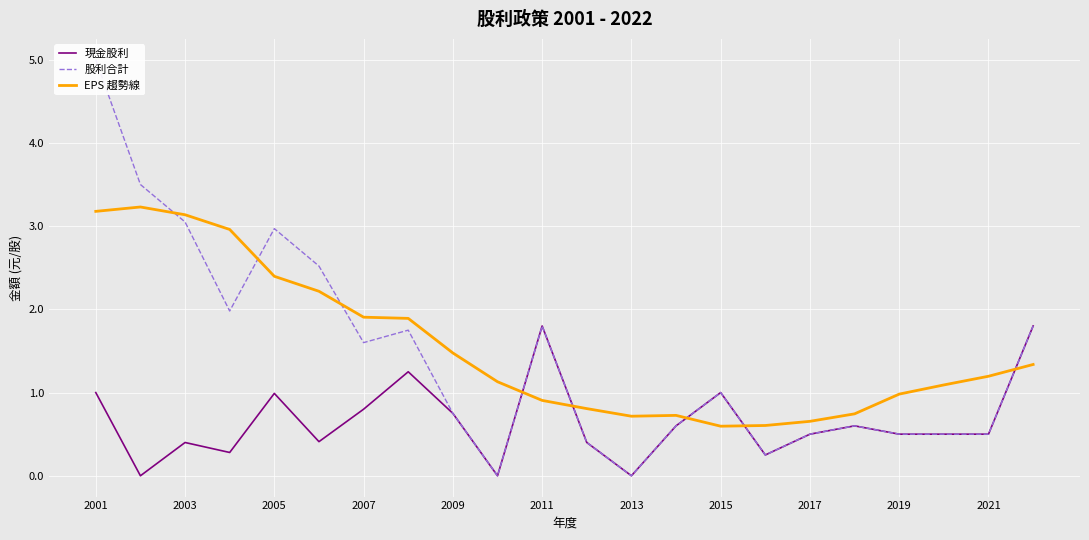

True or false: EPS 趨勢線 and 現金股利 intersect in this chart.

True